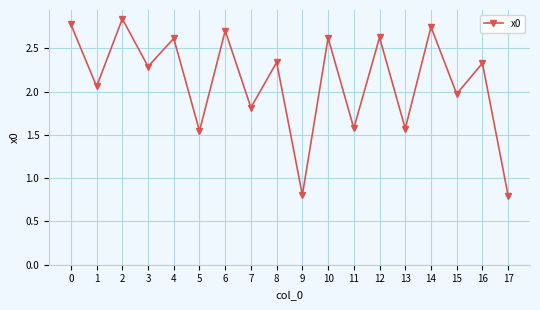

Count the number of categories in the chart.

18